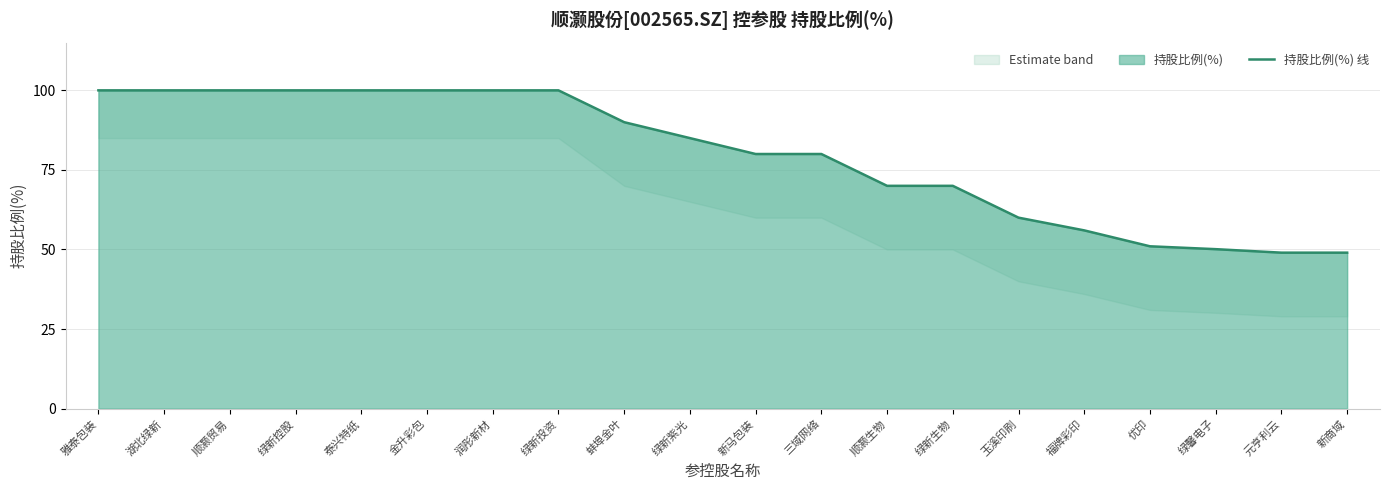

What is the label of the 20th point from the right?

雅泰包装